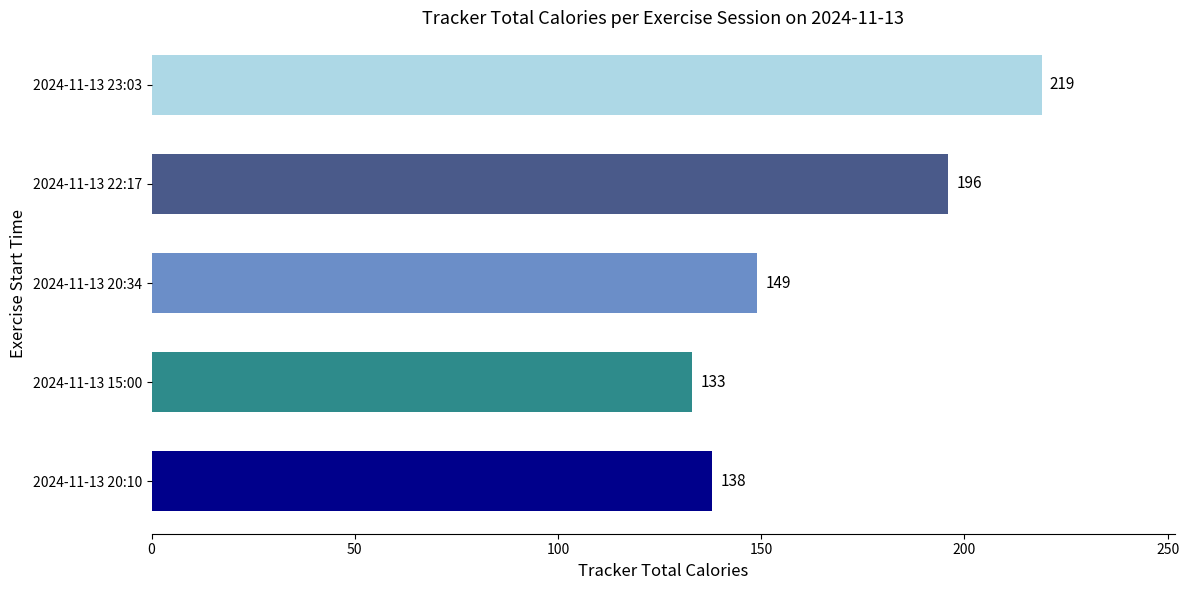

What is the smallest value displayed?

133